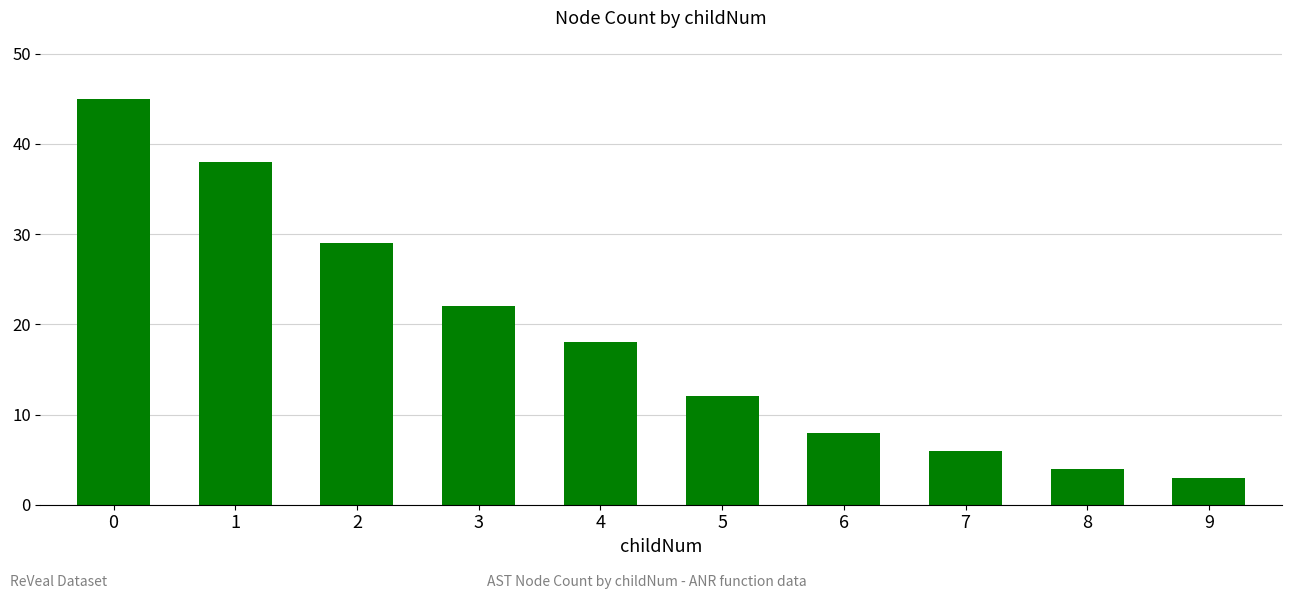

Count the number of data series in this chart.

1